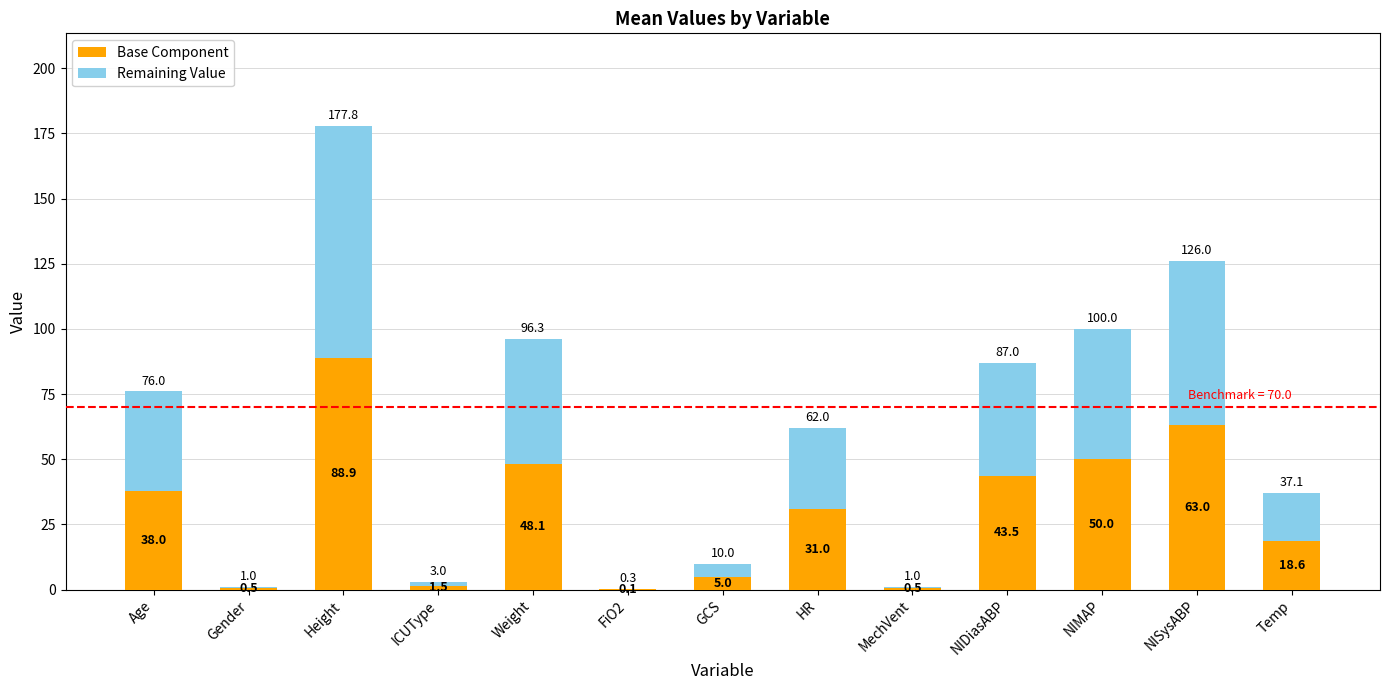

At which category is the sum across all series the highest?

Height